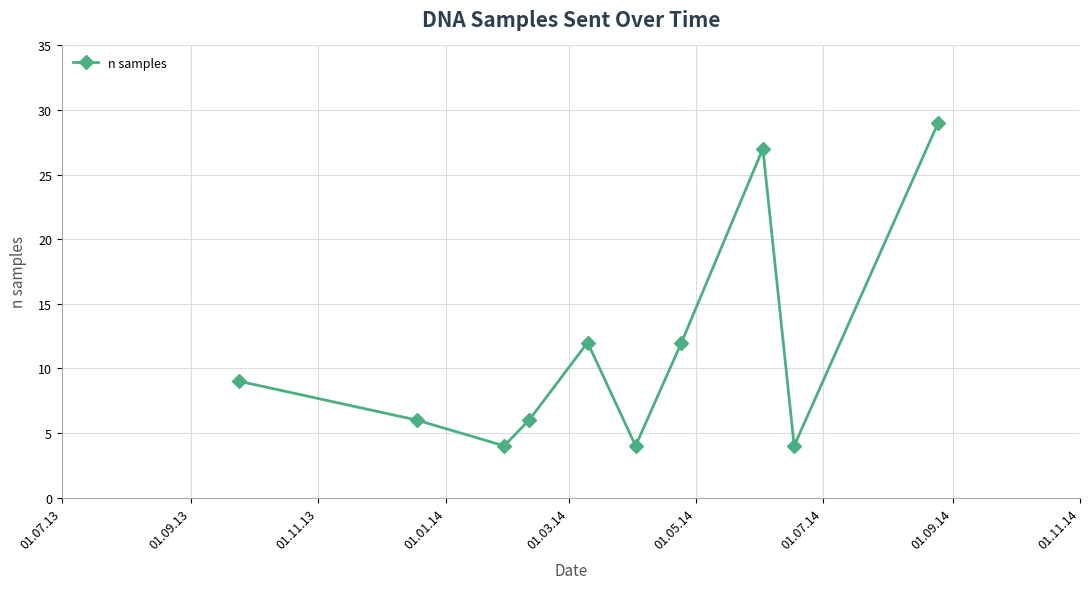

What is the smallest value displayed?

4